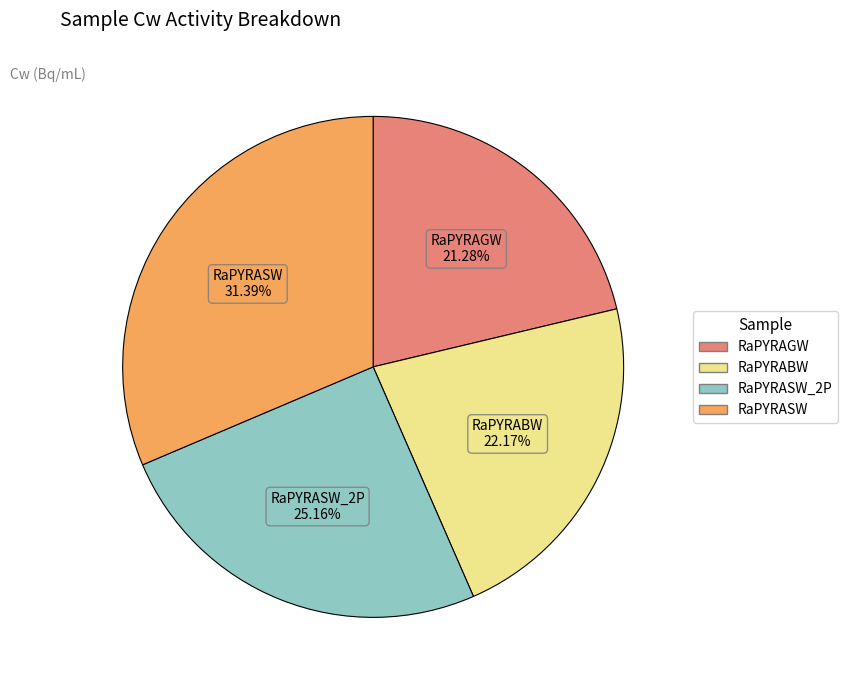

Is there a majority slice in this chart?

No